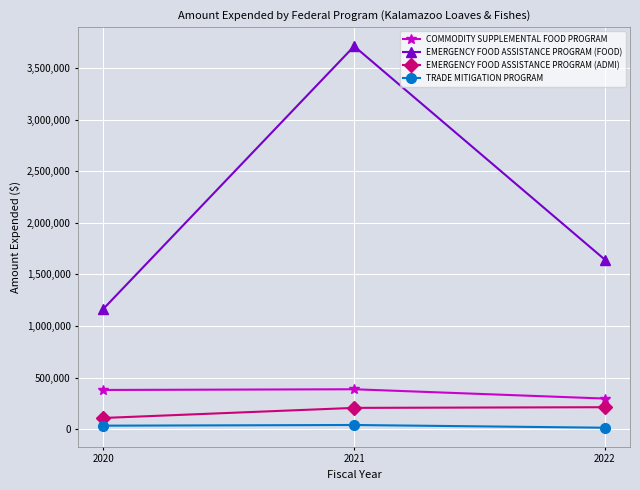

What is the difference between the second highest and minimum values in the EMERGENCY FOOD ASSISTANCE PROGRAM (FOOD) series?

476480